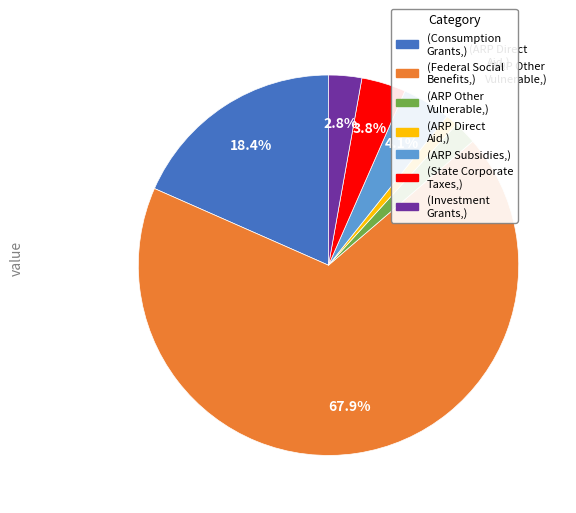

To the nearest percent, what is the difference between the largest and smallest slice percentages?

67%